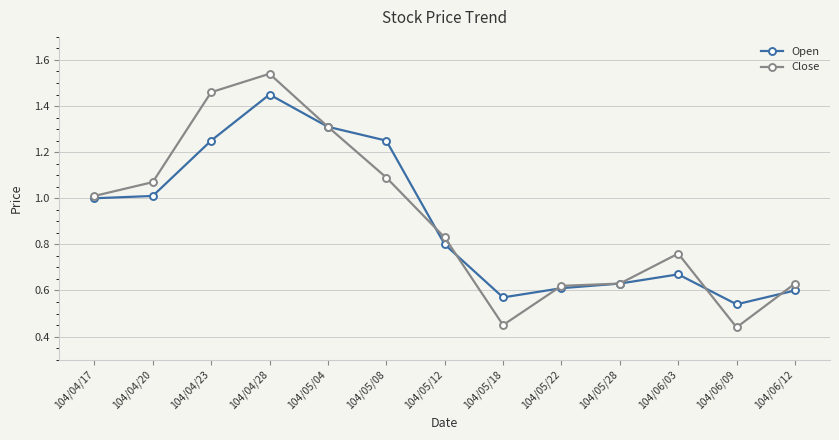

What is the label of the 4th point from the left?

104/04/28